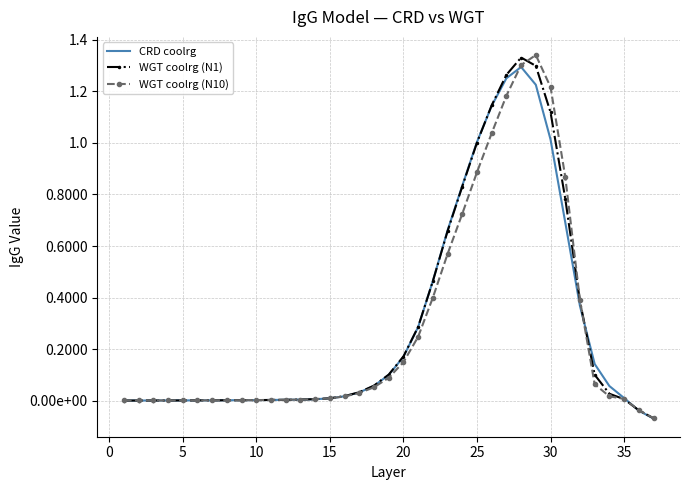

What are all the series names shown in the legend?

CRD coolrg, WGT coolrg (N1), WGT coolrg (N10)